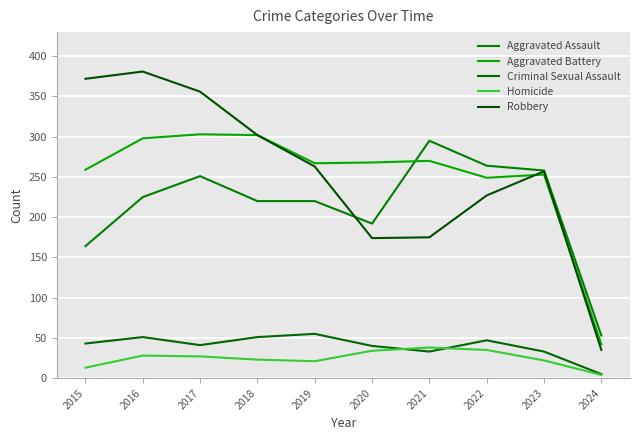

True or false: Criminal Sexual Assault has more than 0 interior local peaks.

True